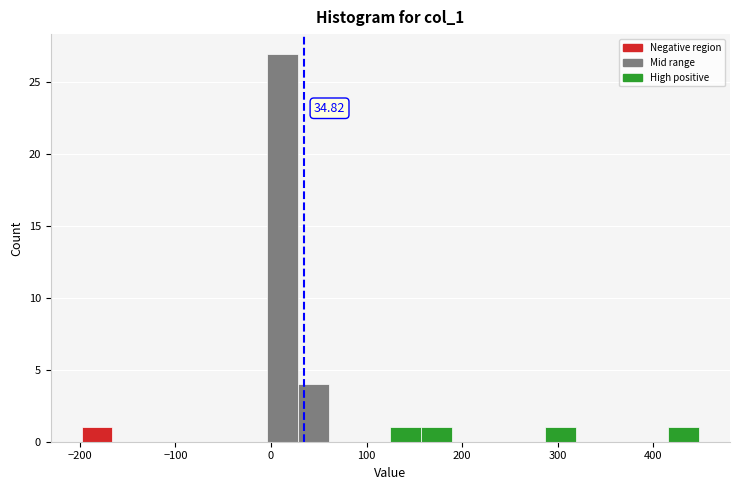

Read against the x-axis, roughly where is the centre of the tallest bar?

10